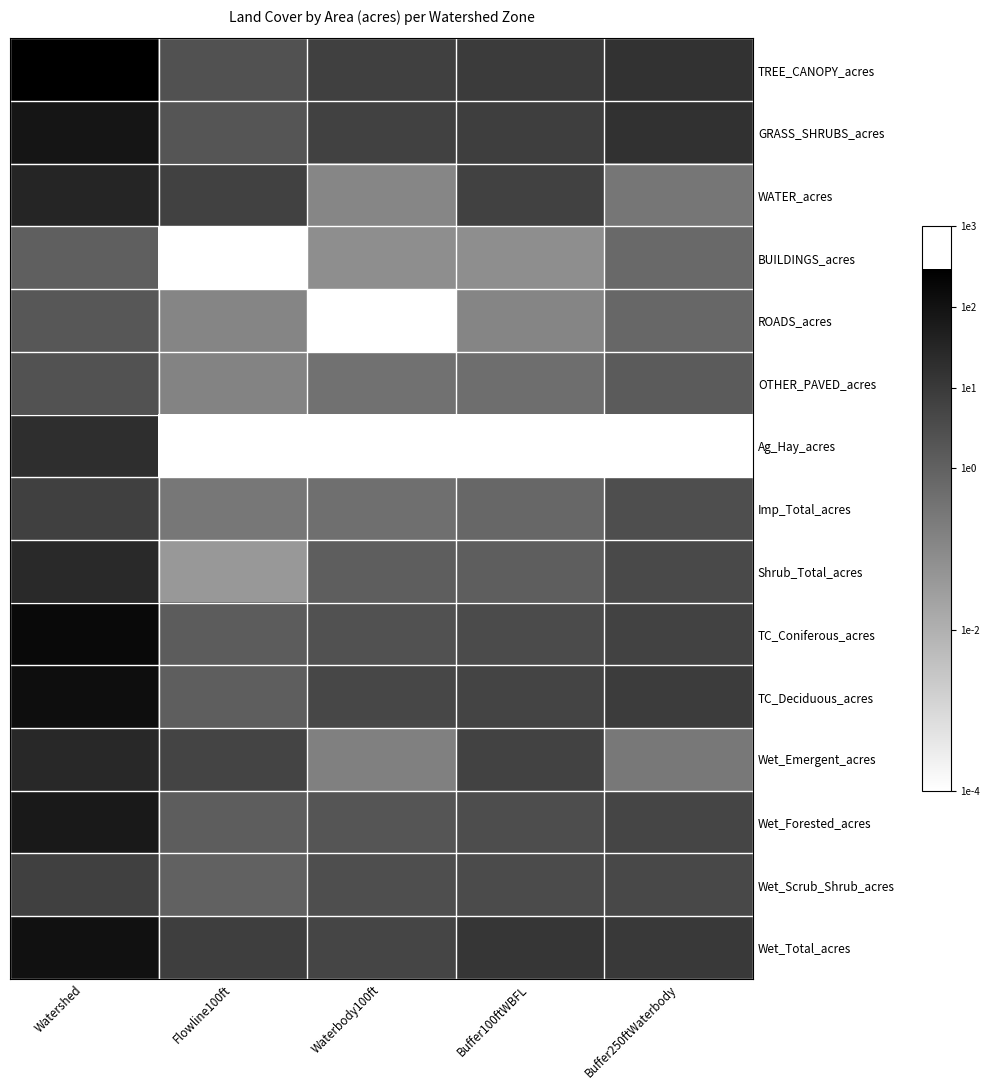

What is the difference between the highest and lowest values at Flowline100ft?

4.9